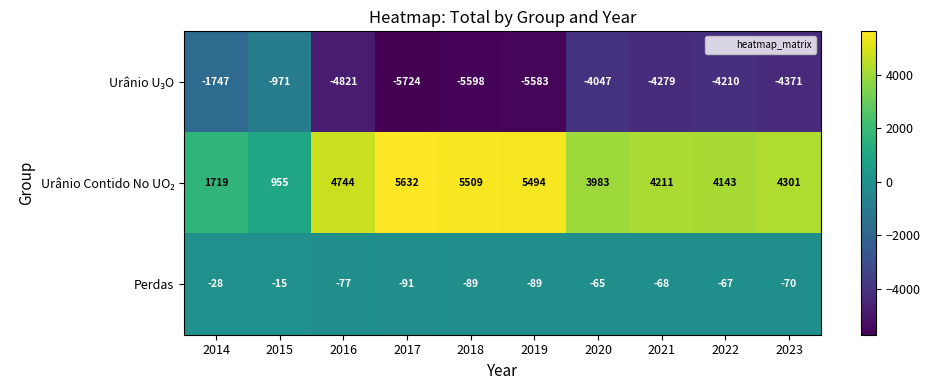

At which category is the sum across all series the highest?

2015